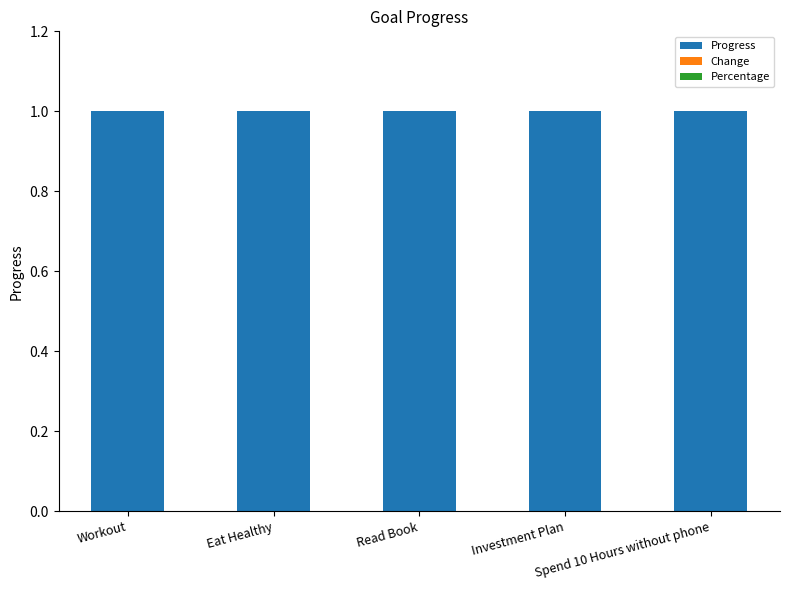

Which series has the largest total across all categories?

Progress